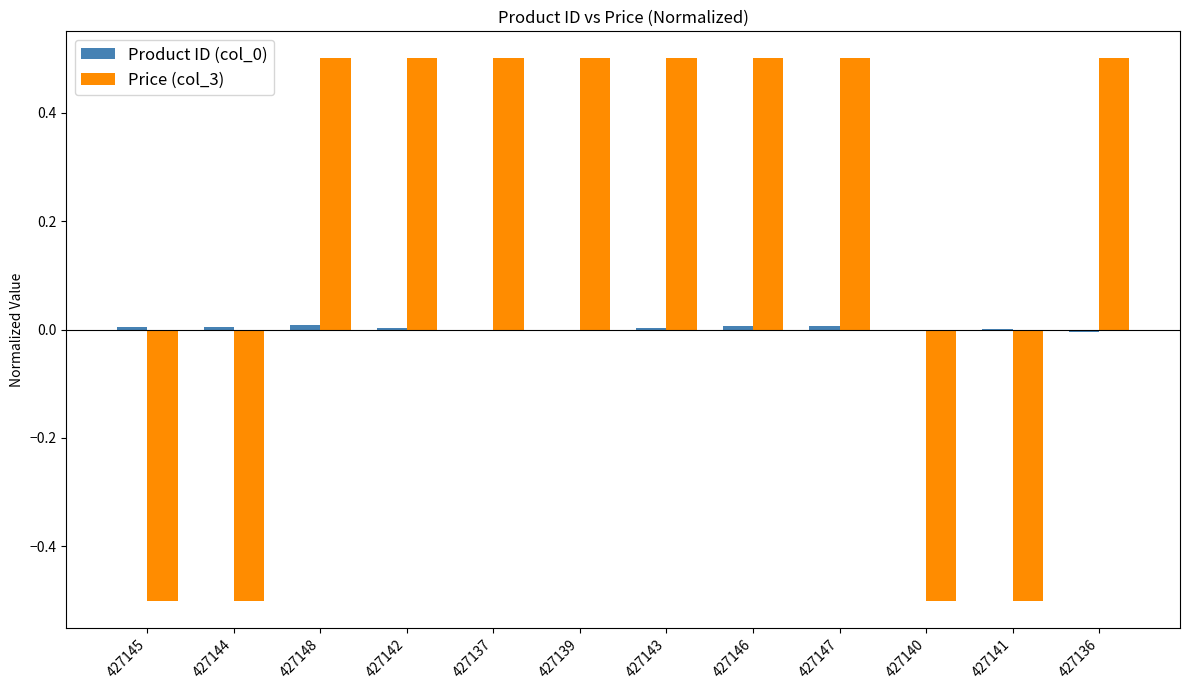

How many categories are shown in the chart?

12